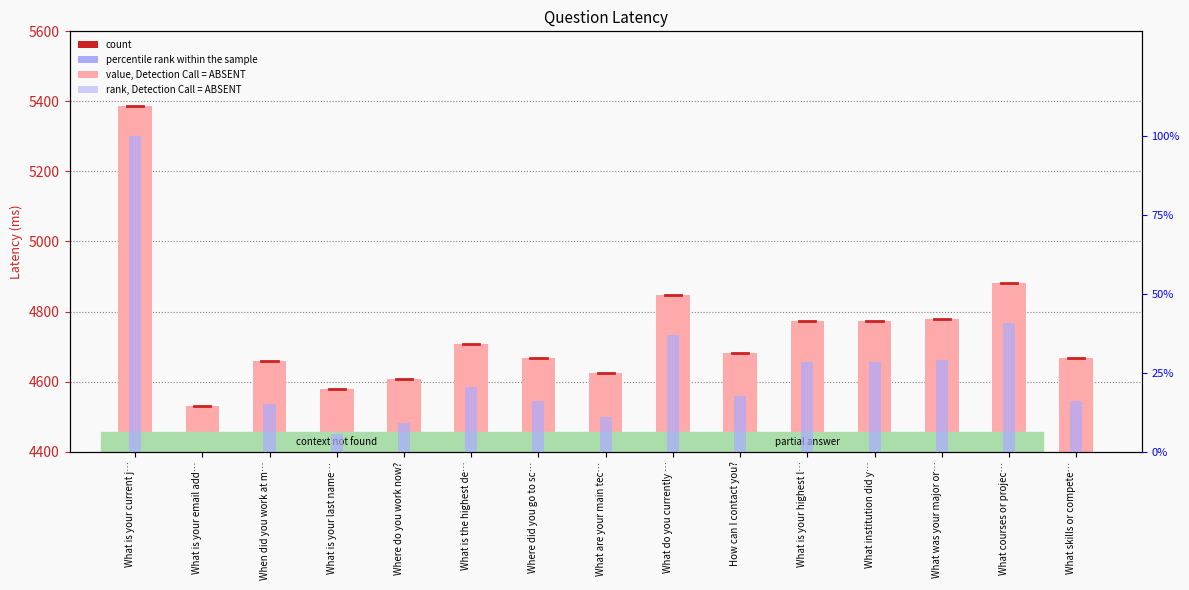

How many data points in Latency are less than 4682?

7